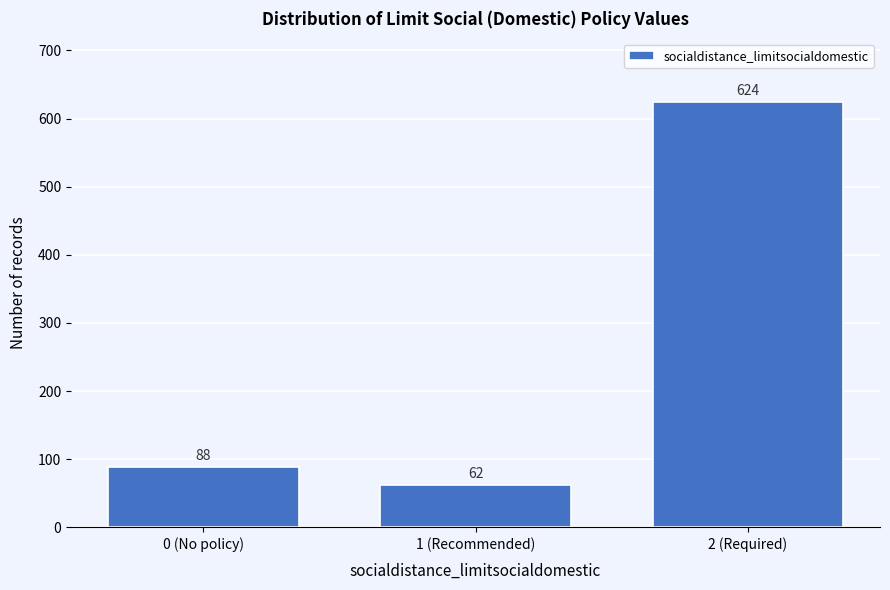

Reading left to right, list all the values displayed in this chart.

0 (No policy)=88	1 (Recommended)=62	2 (Required)=624